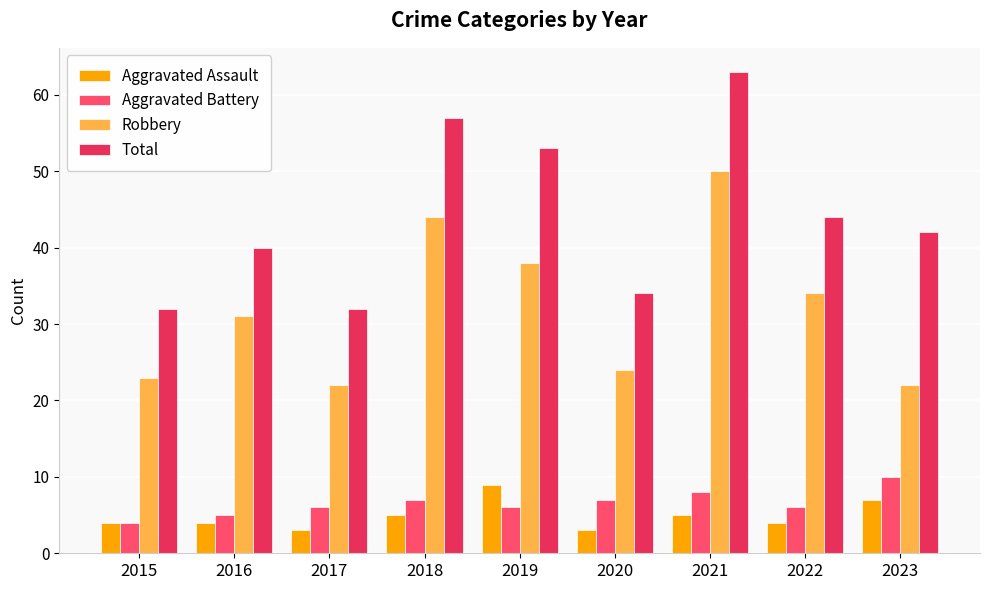

Is it true that Aggravated Battery equals 6 at 2015?

False